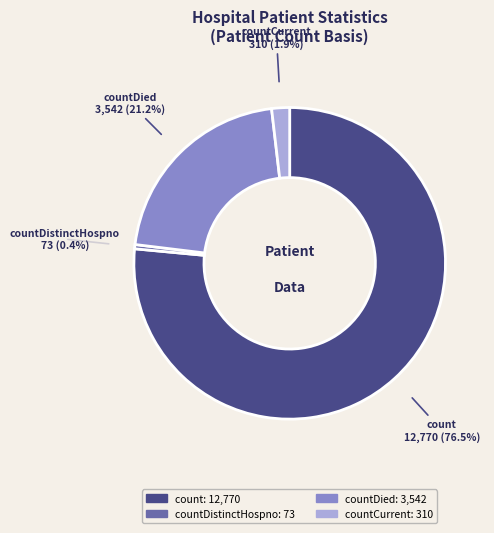

True or false: countDistinctHospno accounts for 0% of the total.

True